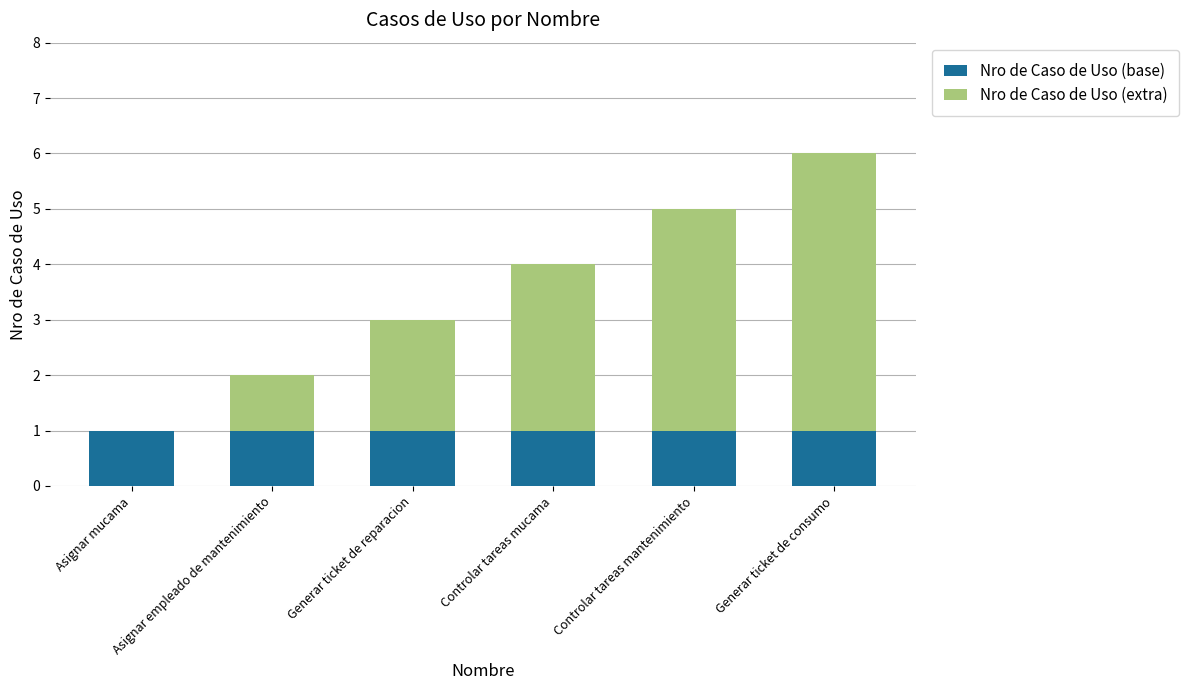

What is the sum of all Nro de Caso de Uso (base) values?

6